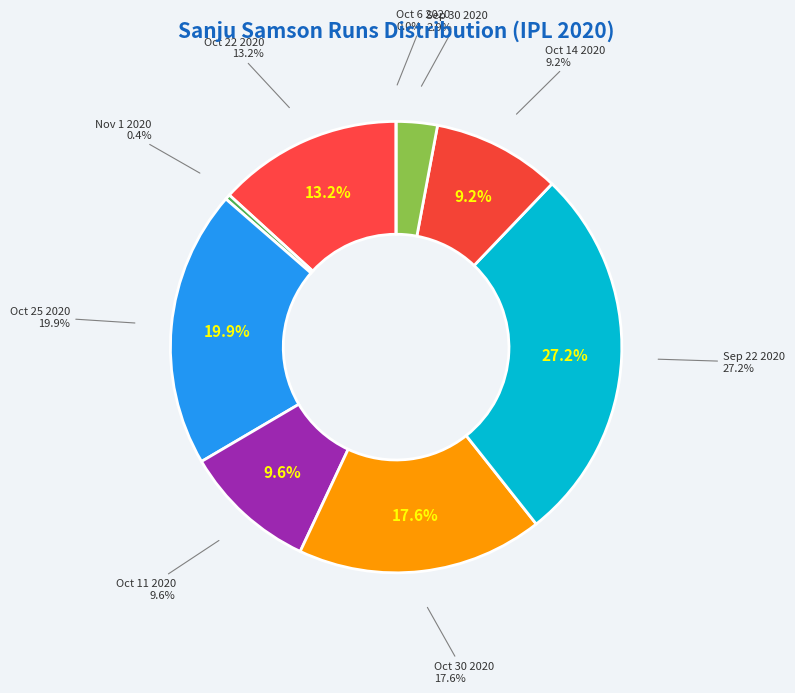

To the nearest percent, what is the difference between the Oct 14 2020 and Nov 1 2020 slice percentages?

9%